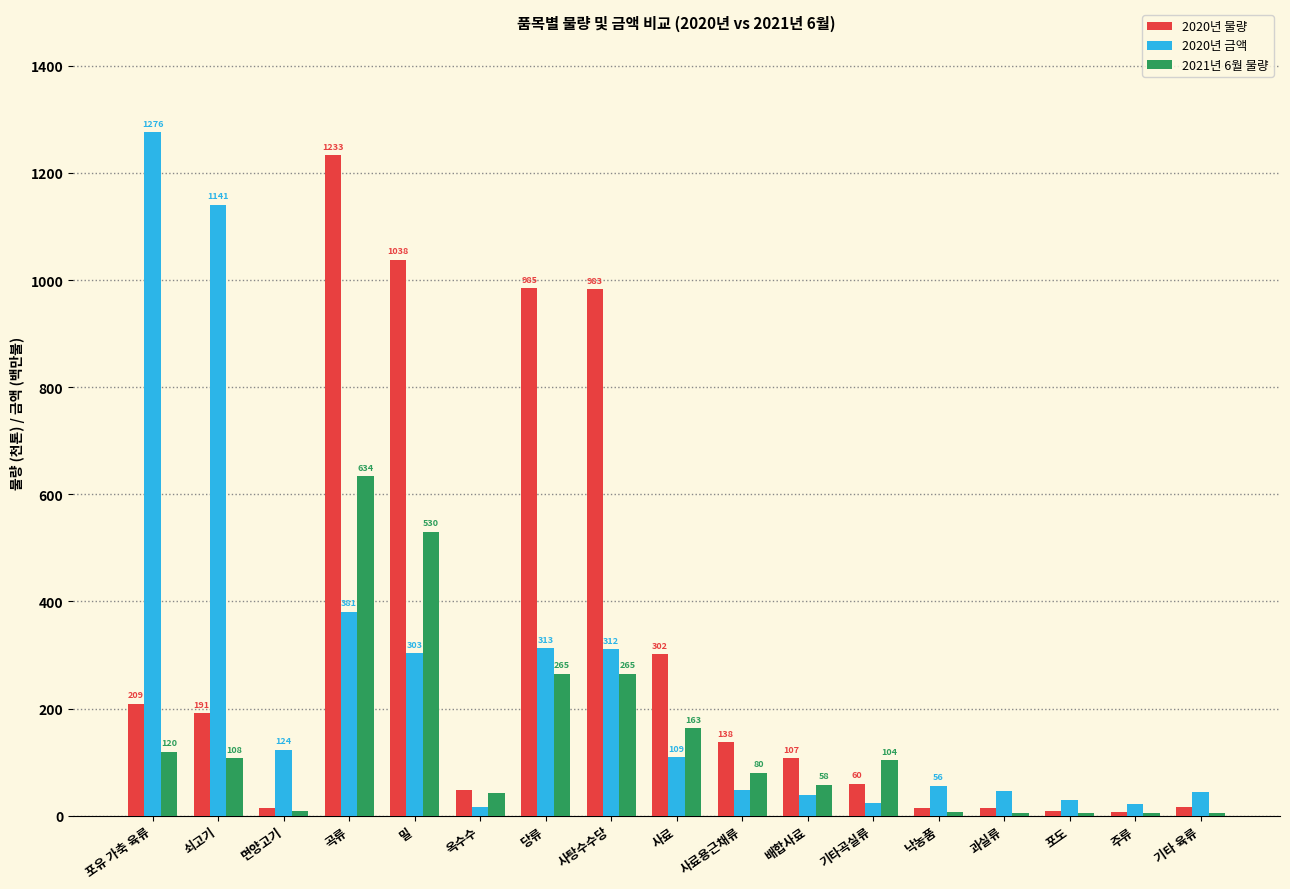

How many categories are shown in the chart?

17